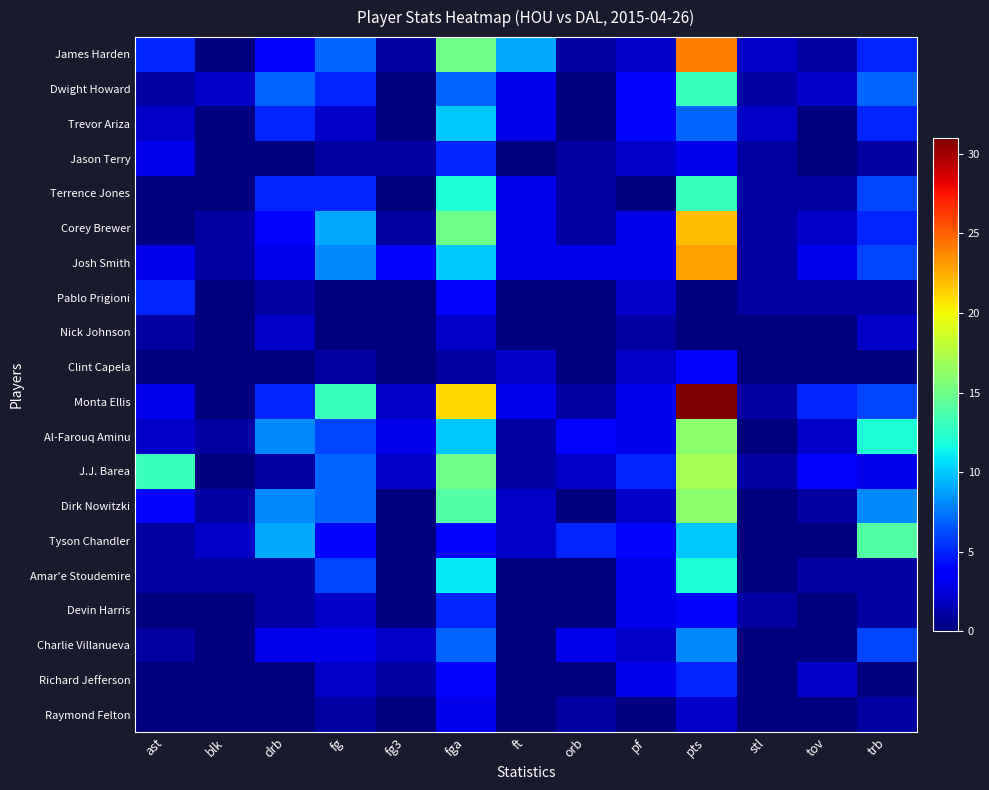

At how many categories does at least one series exceed 13?

3